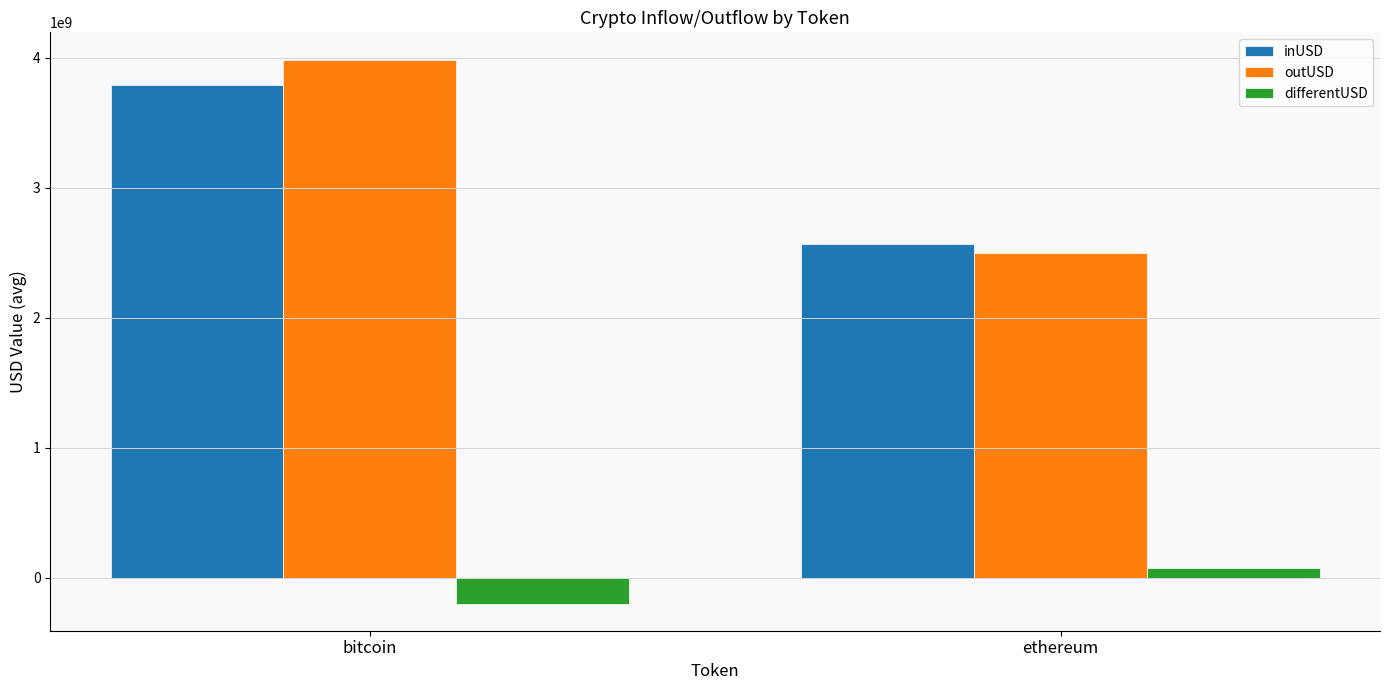

List the series in order of their peak value, highest first.

outUSD, inUSD, differentUSD